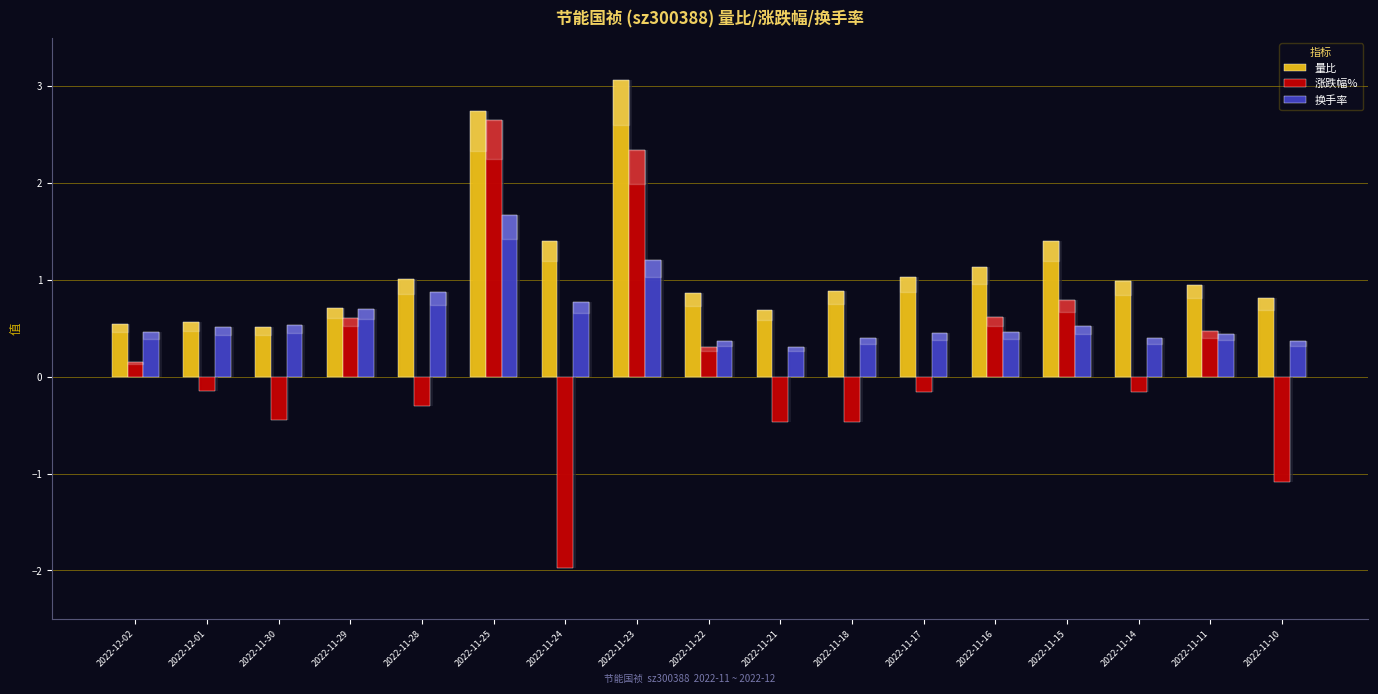

How many groups of bars are there?

17